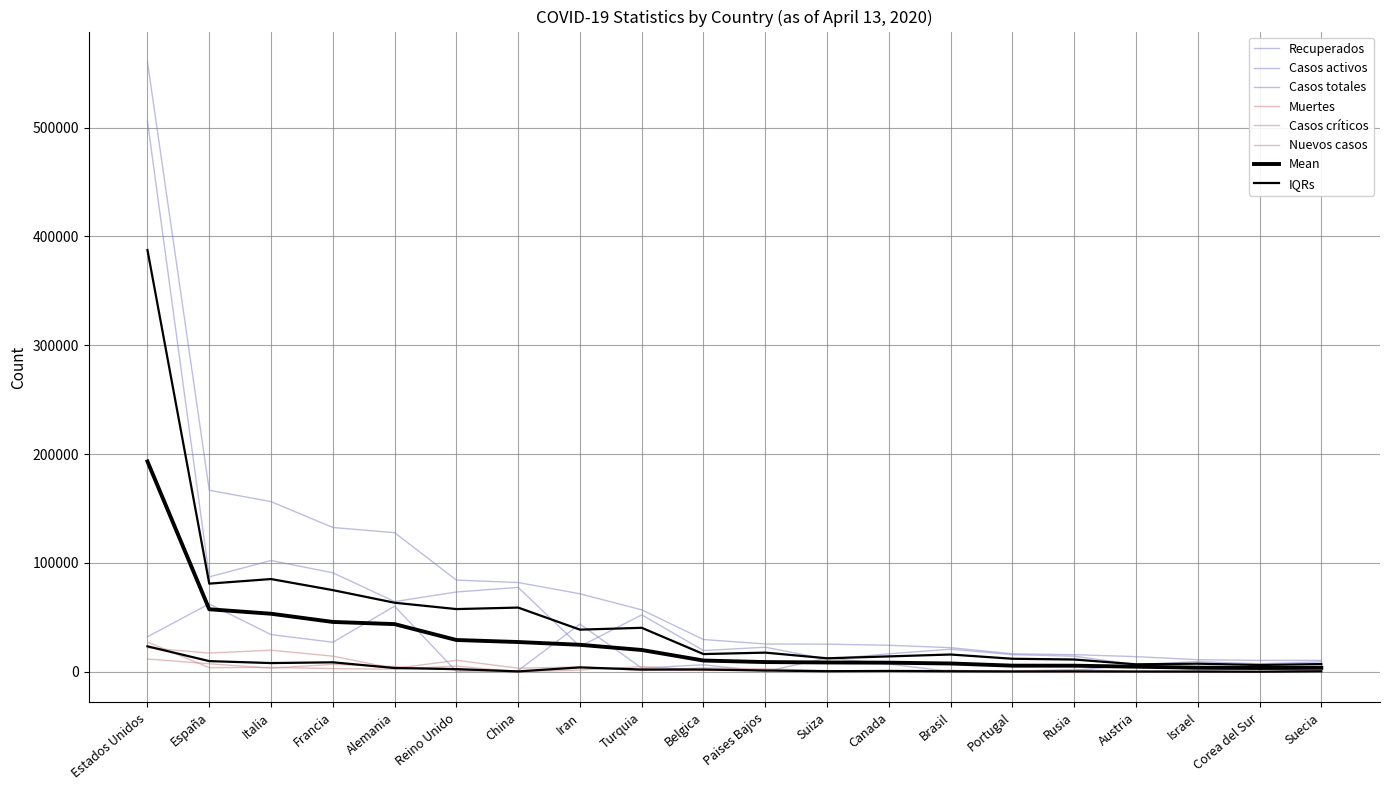

What is the label of the 1st point from the right?

Suecia